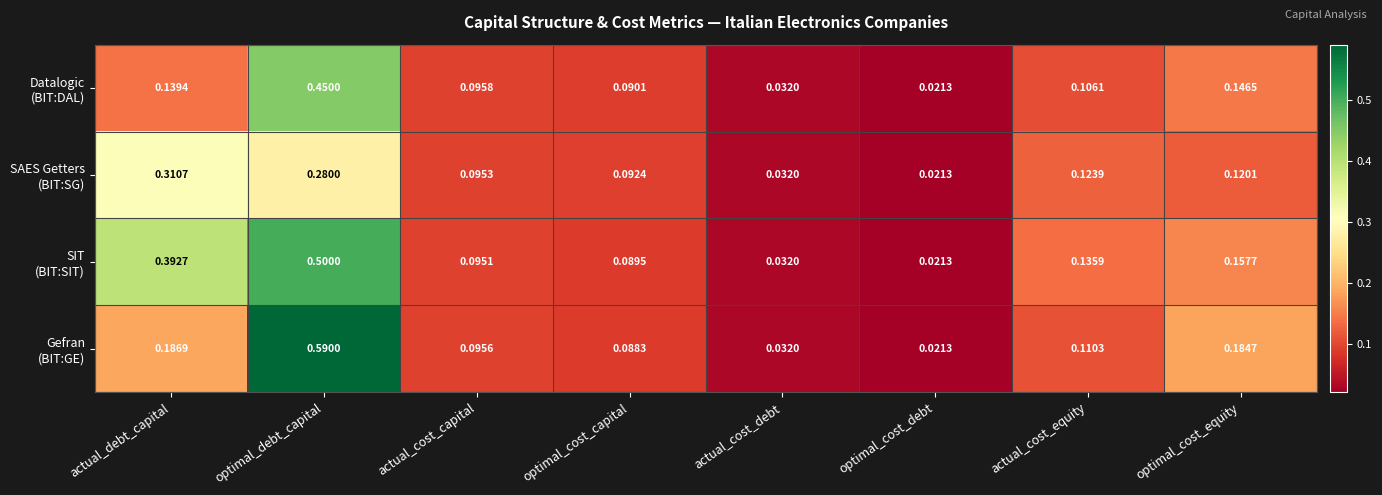

At which category is the sum across all series the highest?

optimal_debt_capital